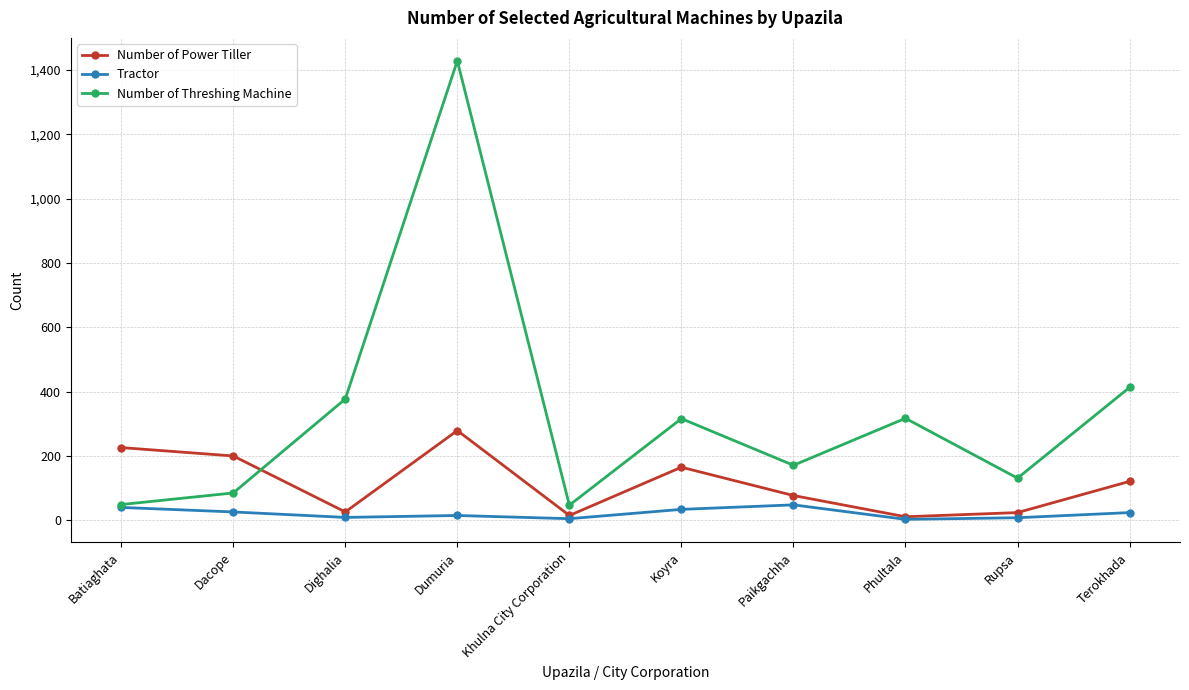

Read the Number of Power Tiller value at Batiaghata.

226